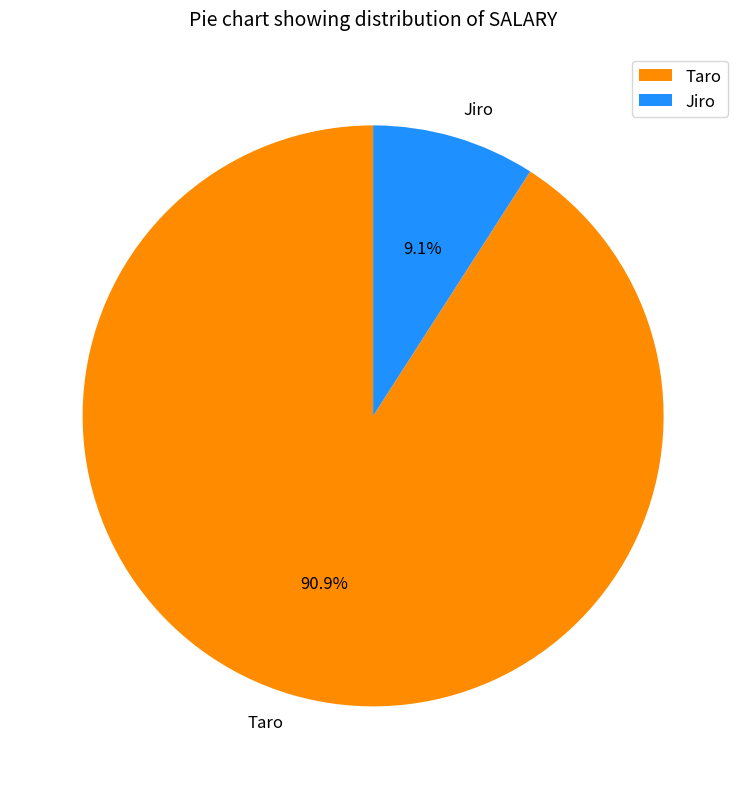

What percentage do Taro and Jiro together represent?

100.0%